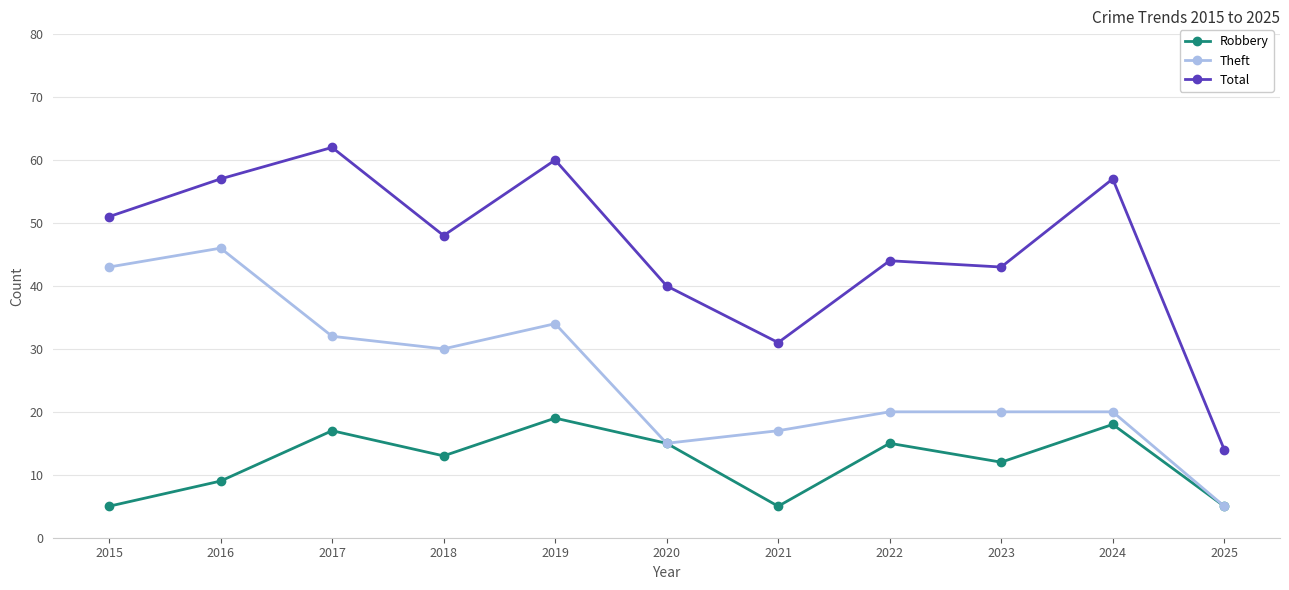

List the series in order of their overall mean, highest first.

Total, Theft, Robbery